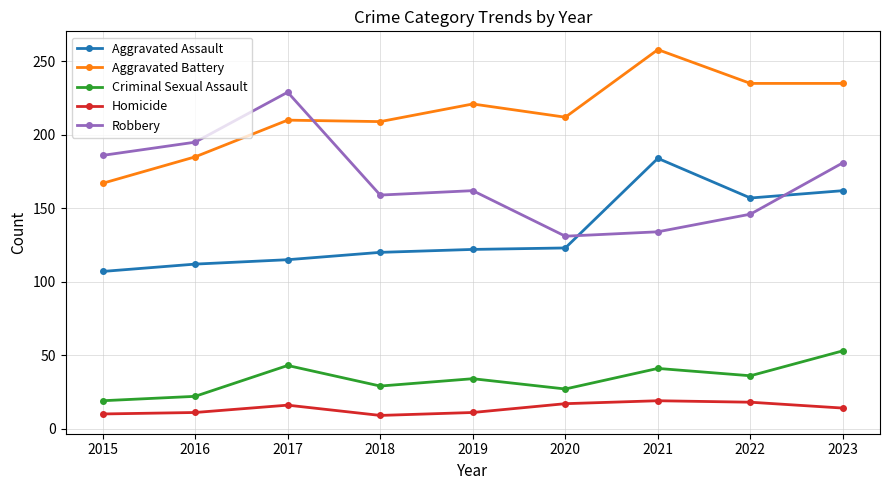

Rank the series by their maximum value, from lowest to highest.

Homicide, Criminal Sexual Assault, Aggravated Assault, Robbery, Aggravated Battery